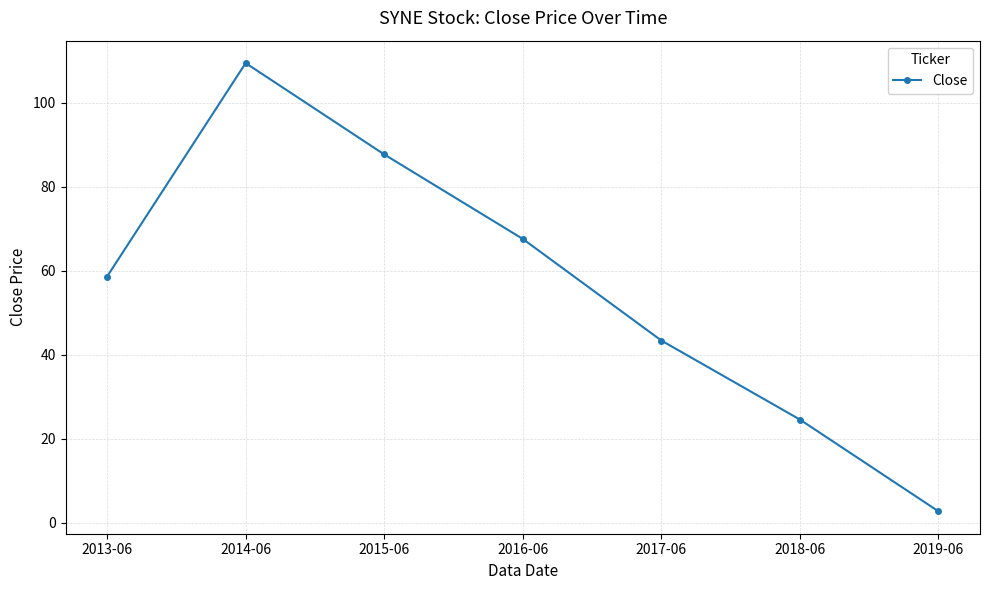

Reading right to left, extract all data points from this chart.

2.8	24.6	43.4	67.6	87.7	109.4	58.6